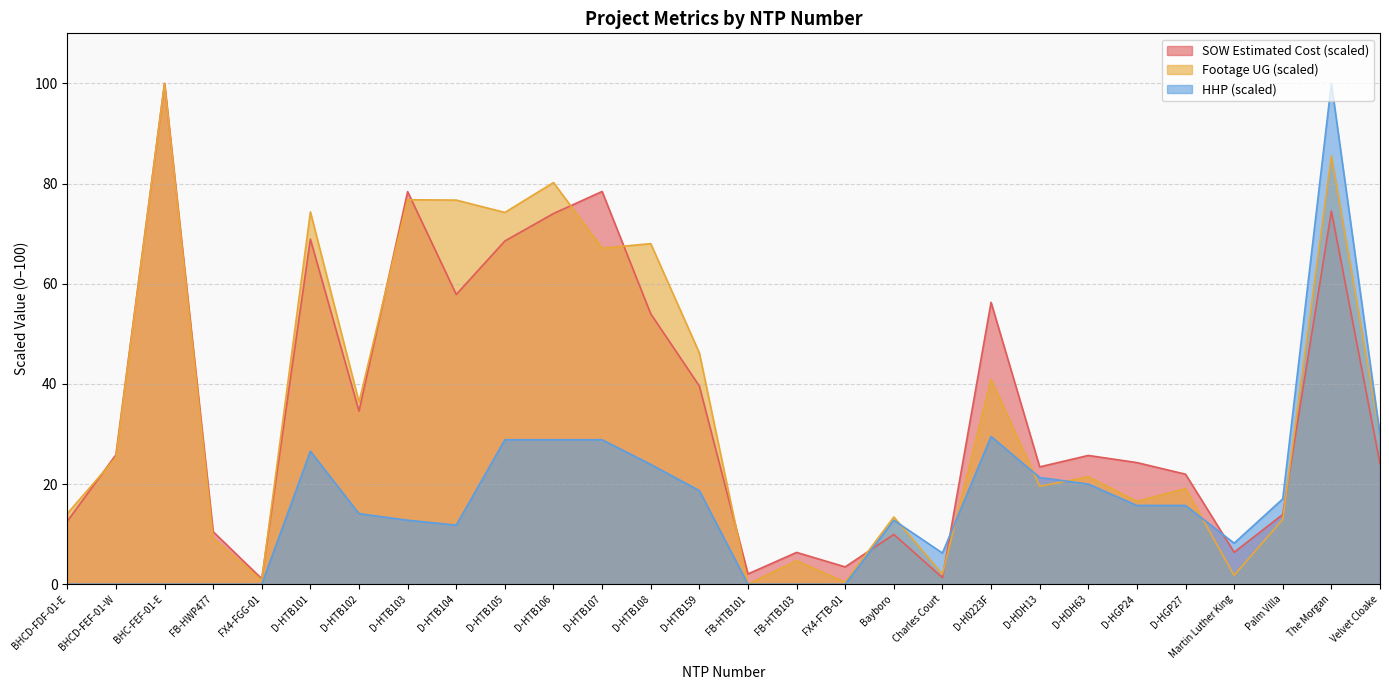

Reading left to right, extract all data points from this chart.

SOW Estimated Cost: 12.6	25.8	100.0	10.5	1.1	68.9	34.6	78.4	57.9	68.5	74.0	78.4	54.0	39.6	2.1	6.4	3.5	10.0	1.3	56.3	23.4	25.7	24.3	22.0	6.4	13.9	74.5	24.0
Footage UG: 14.1	25.3	100.0	9.2	0.8	74.3	36.4	76.8	76.7	74.2	80.2	67.1	68.0	46.2	0.0	4.7	0.4	13.4	2.0	40.9	19.6	21.5	16.6	19.1	1.8	13.0	85.5	29.7
HHP: 0.0	0.0	0.0	0.0	0.0	26.6	14.1	12.8	11.8	28.9	28.9	28.9	23.9	18.7	0.0	0.0	0.0	12.8	6.2	29.5	21.3	20.0	15.7	15.7	8.2	17.0	100.0	29.8